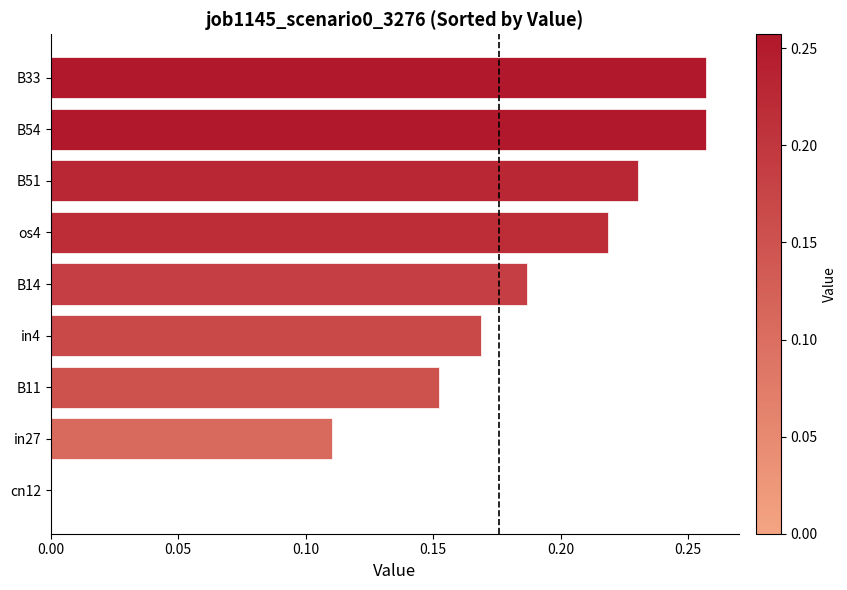

Between B11 and os4, which is larger?

os4